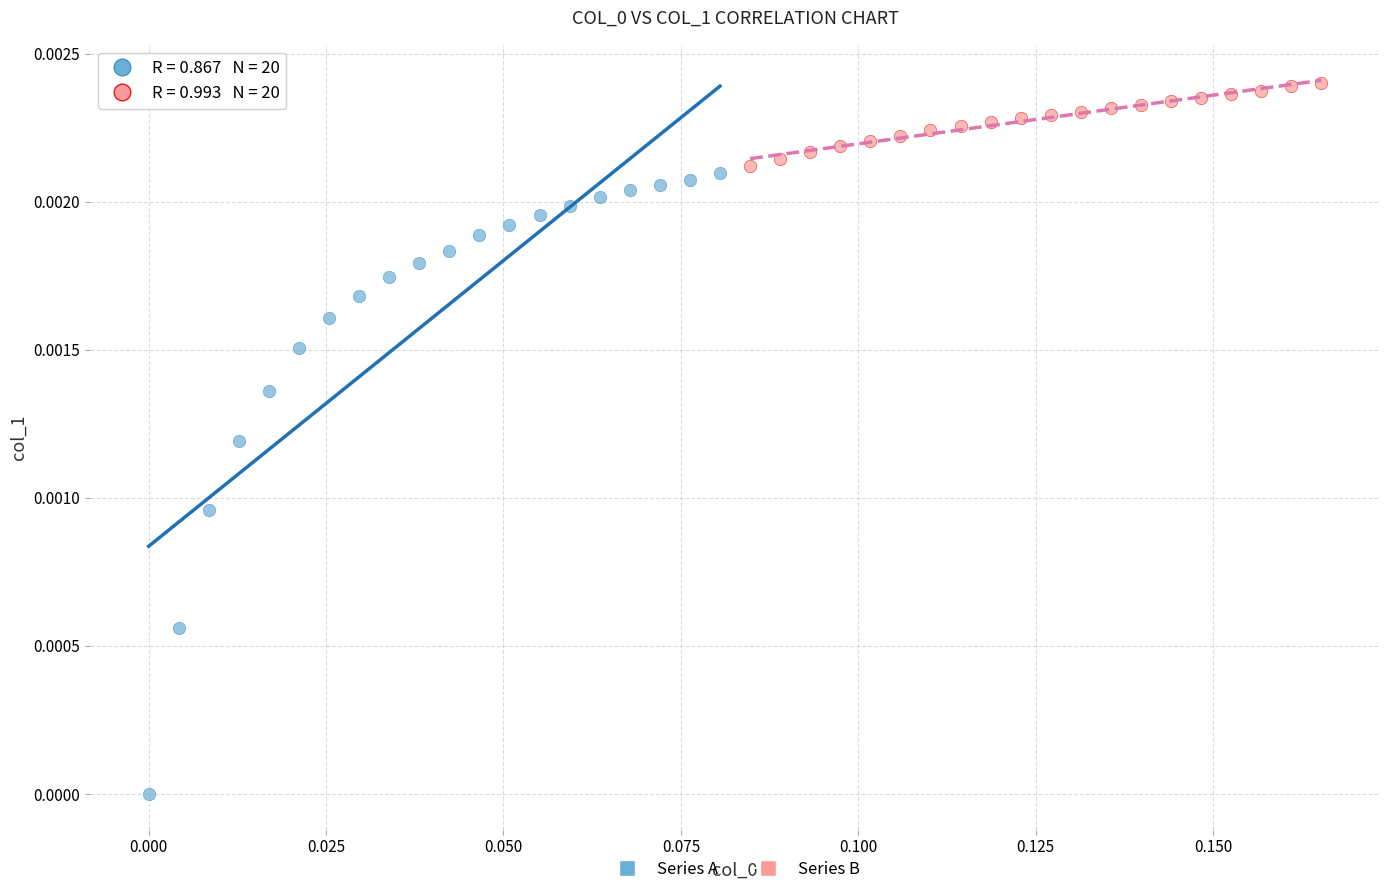

Which series reaches the minimum Y coordinate?

Series A